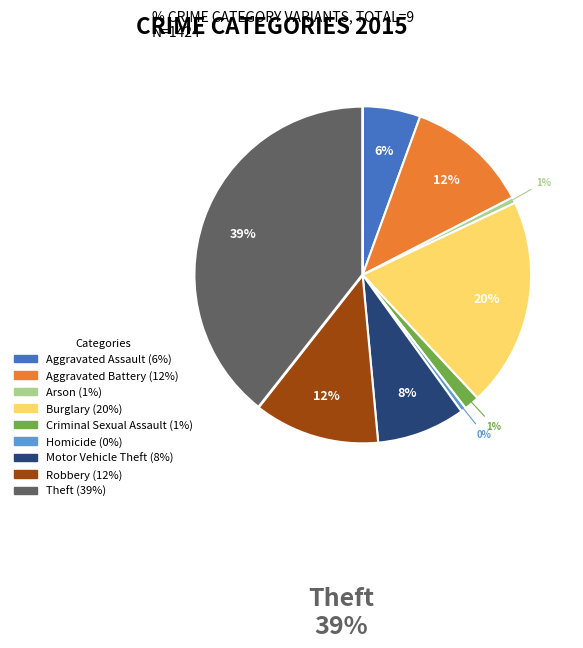

To the nearest percent, what percentage of the pie is Criminal Sexual Assault?

1%